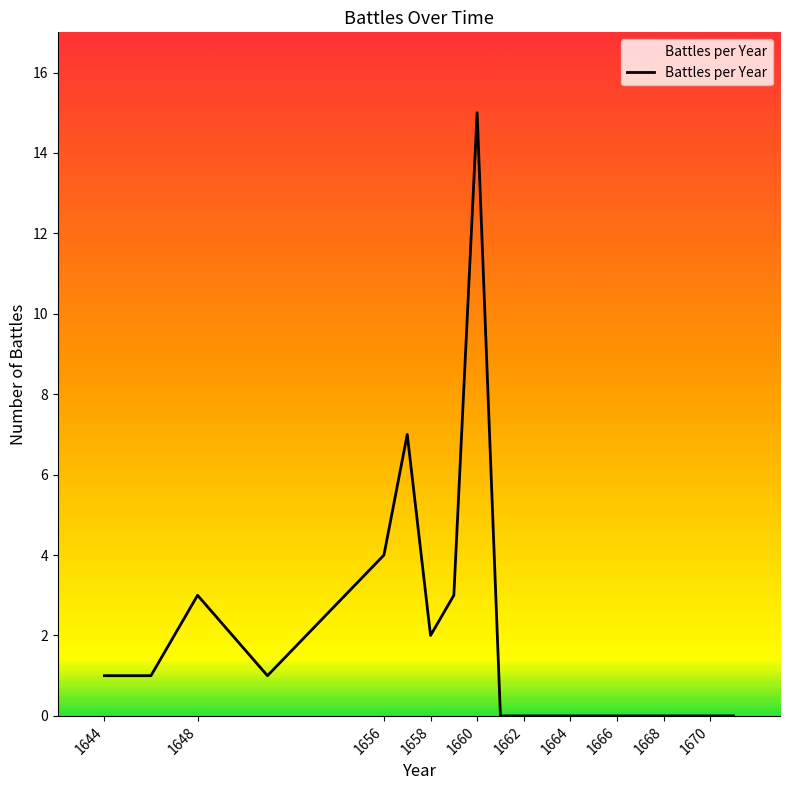

Does the chart display data point markers on the line(s)?

No